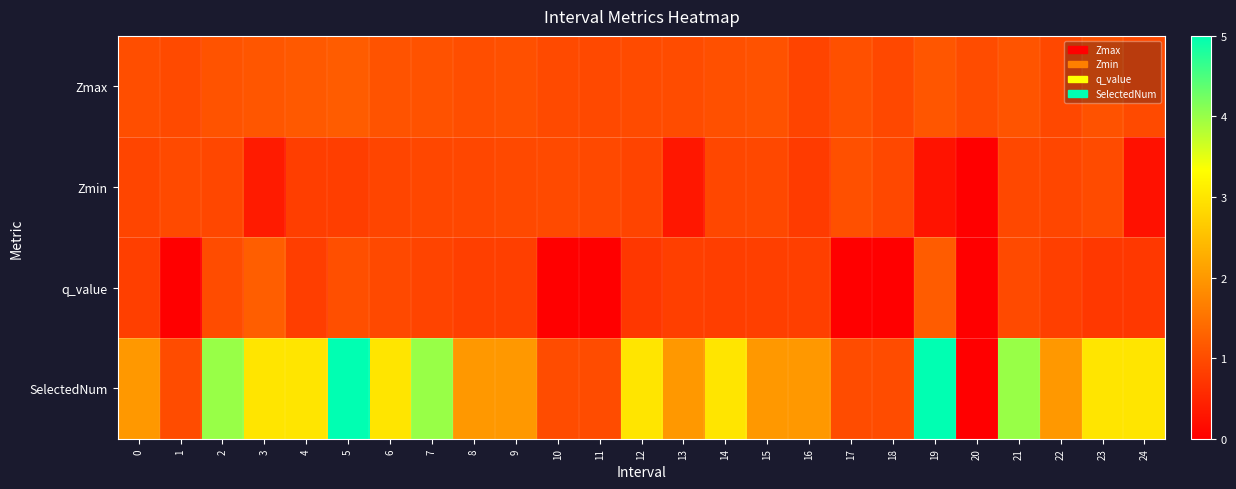

At which category does the chart reach its peak across all series?

5